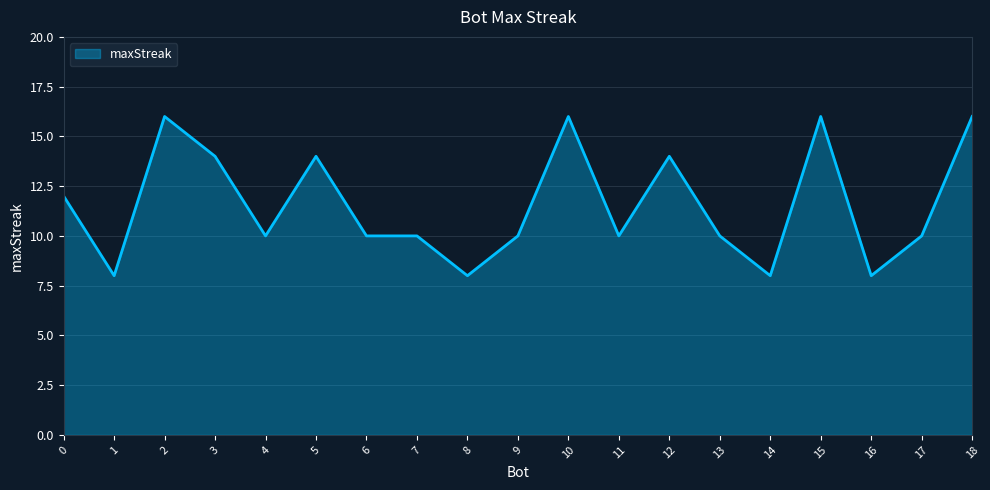

What is the difference between the maximum and minimum values?

8